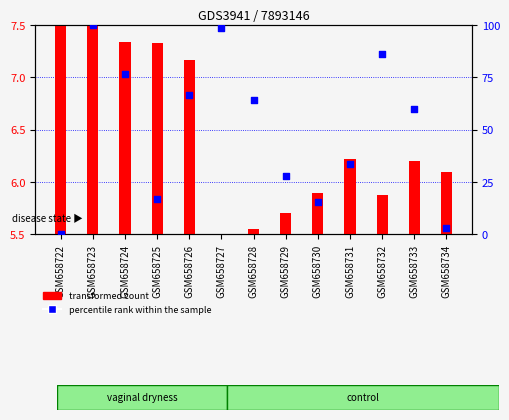

What is the total value across all series at GSM658724?

83.7